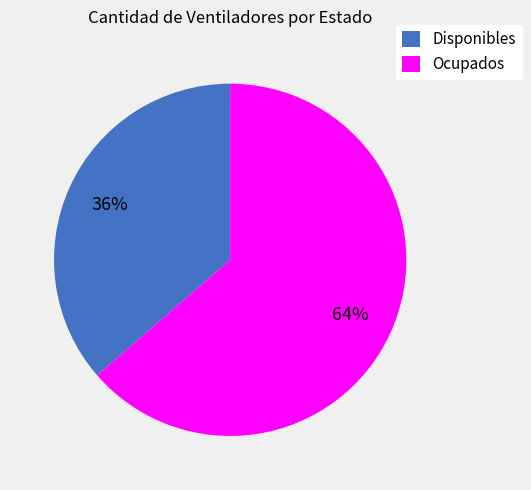

Is it true that Ocupados is 70% of the pie?

False